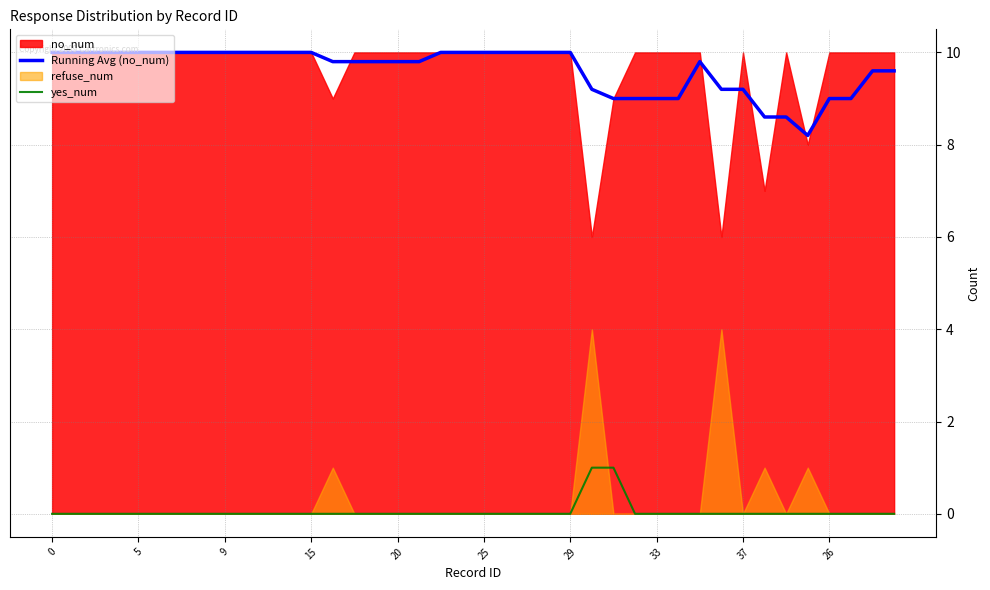

What is the maximum value for Running Avg (no_num)?

10.0